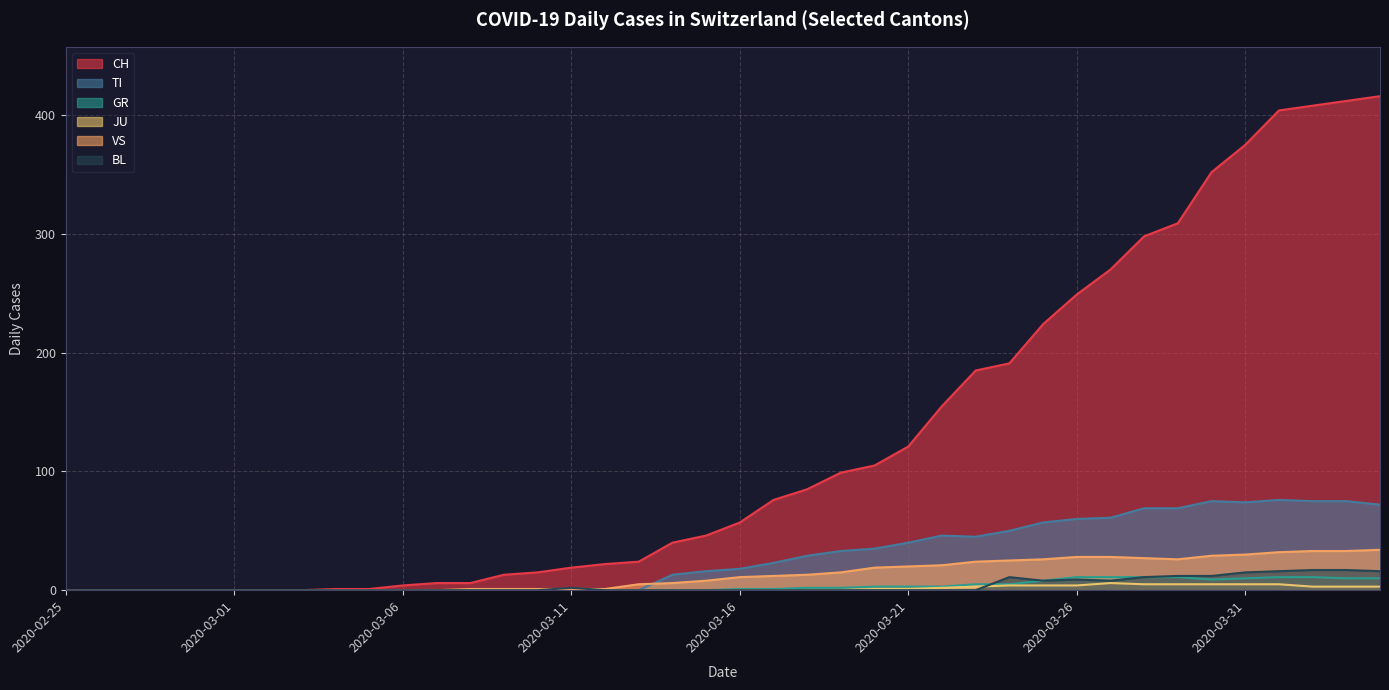

What is the difference between the maximum and second lowest values in the BL series?

17